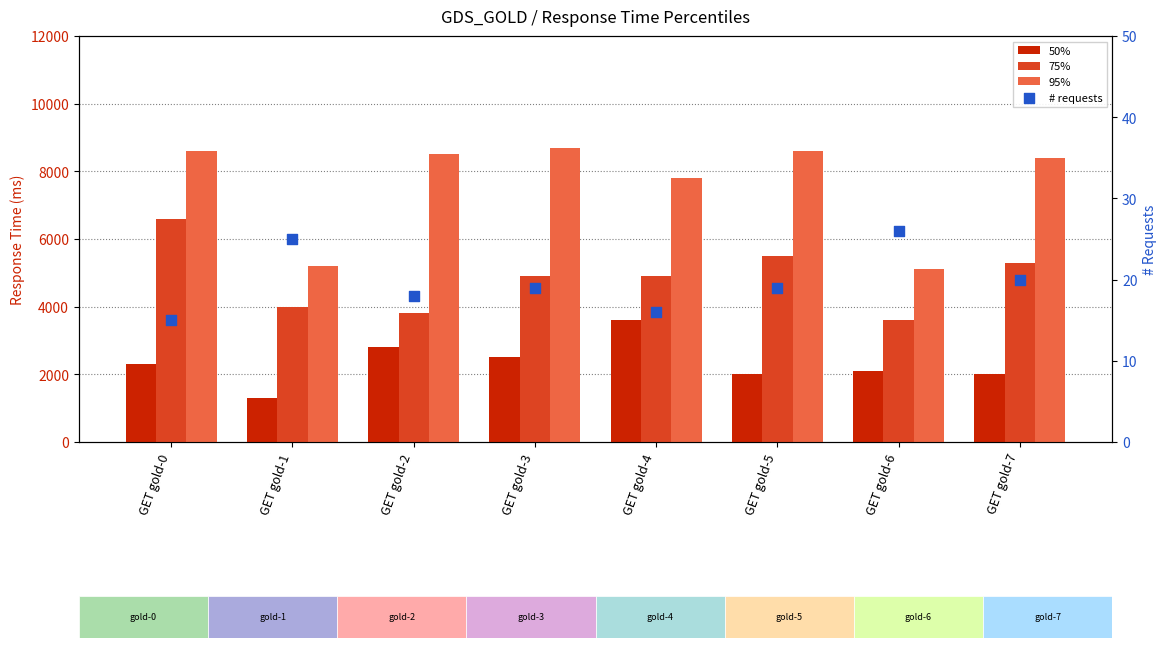

Is the value of # requests at GET gold-5 greater than the value of 50% at GET gold-0?

No